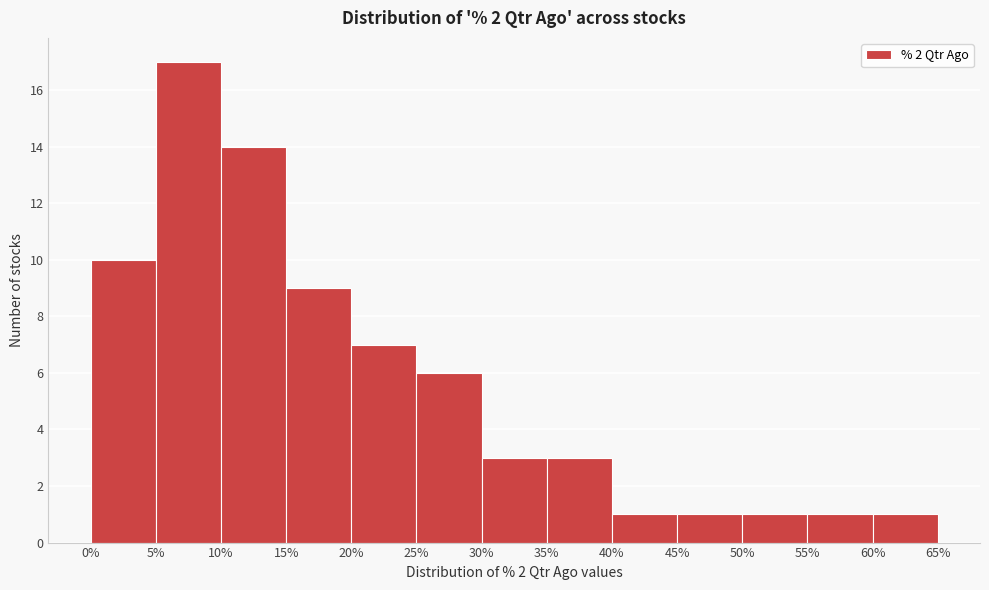

Reading left to right, transcribe this chart: for each bar, give the range it covers on the x-axis and its height. The values are not printed on the chart, so give them approximately, as read against the axis.

0% to 5%: 10
5% to 10%: 17
10% to 15%: 14
15% to 20%: 9
20% to 25%: 7
25% to 30%: 6
30% to 35%: 3
35% to 40%: 3
40% to 45%: 1
45% to 50%: 1
50% to 55%: 1
55% to 60%: 1
60% to 65%: 1